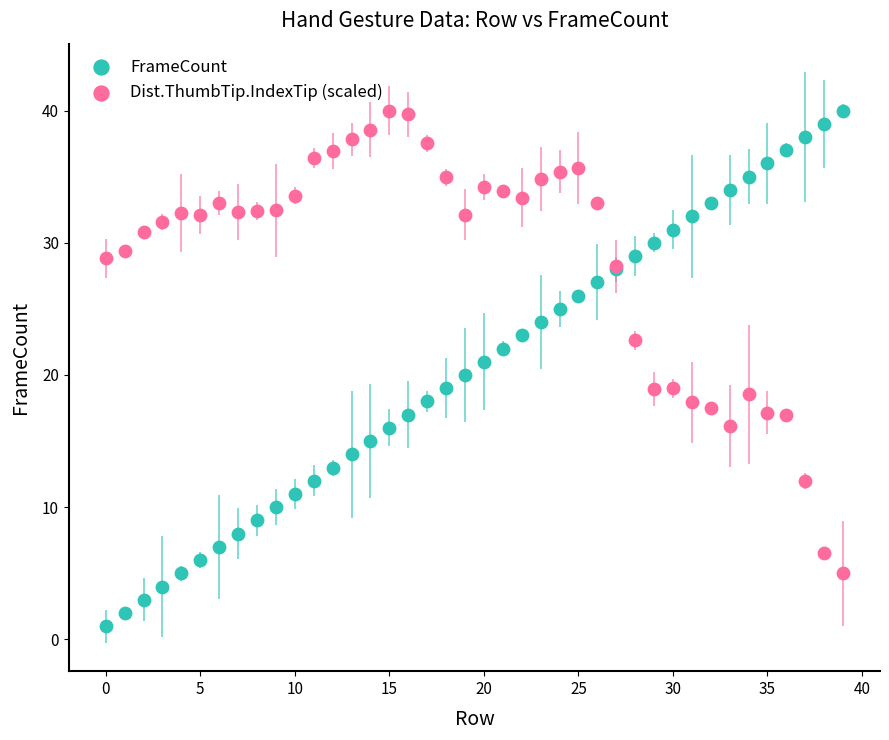

Which series has the largest Y range (max minus min)?

FrameCount